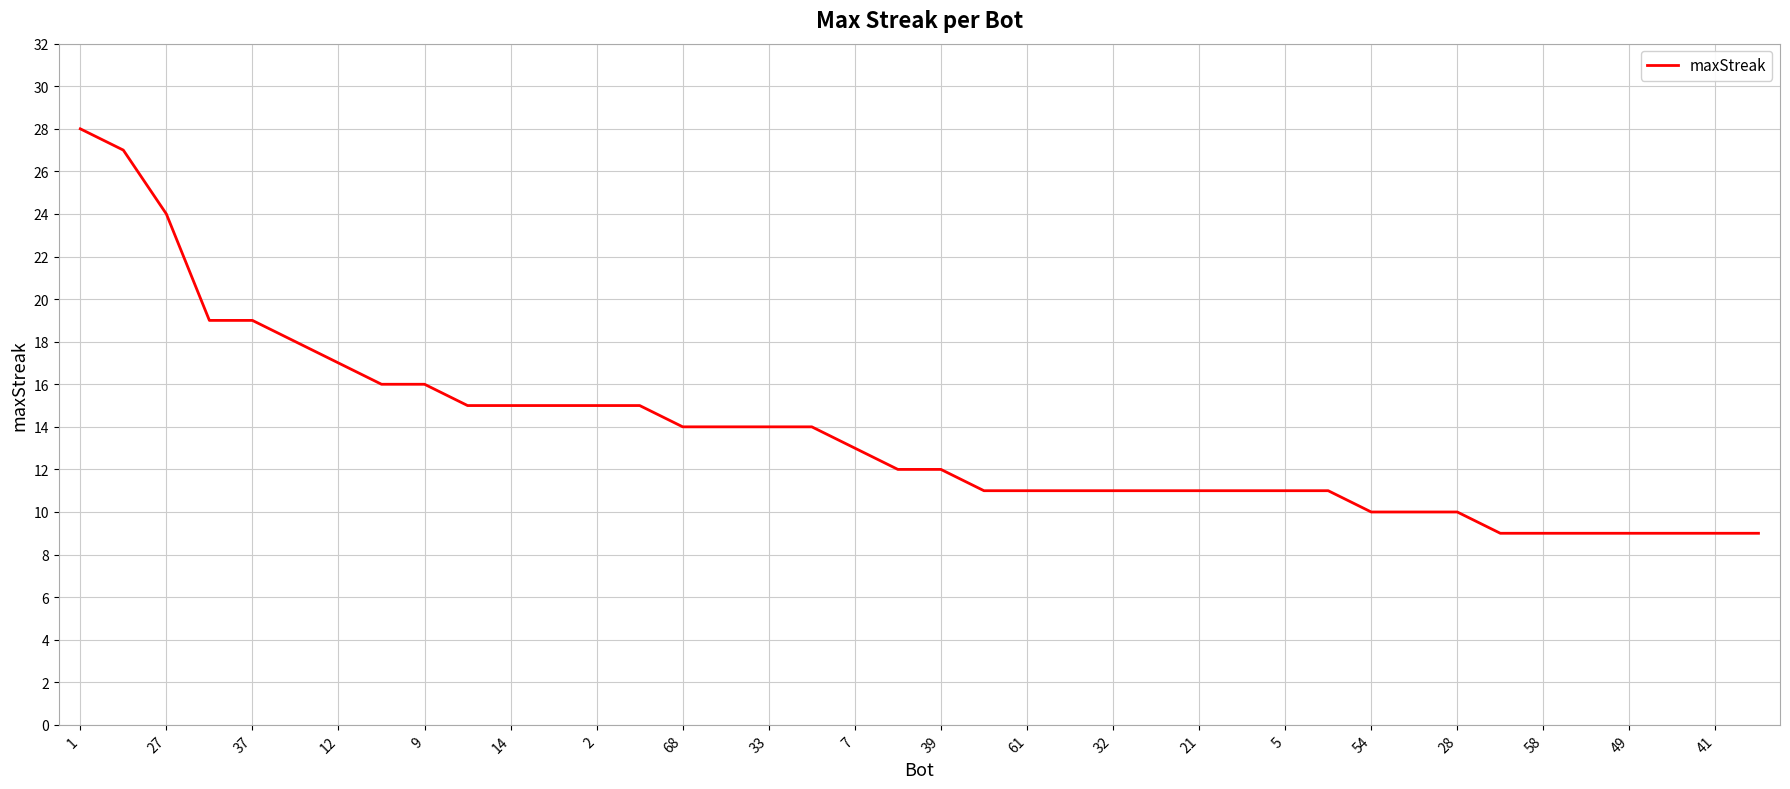

Count the number of categories in the chart.

40